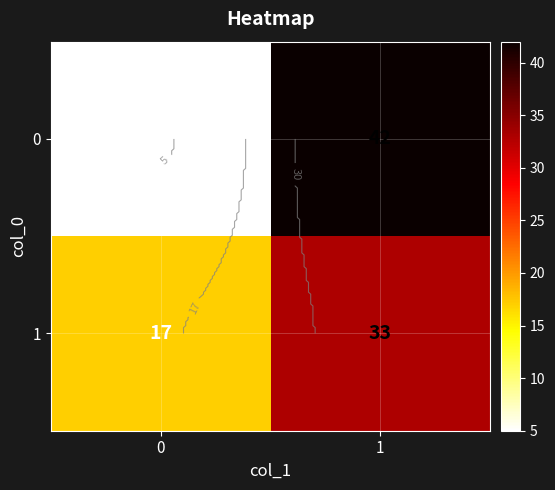

Is the value of 1 at 1 greater than the value of 0 at 0?

Yes